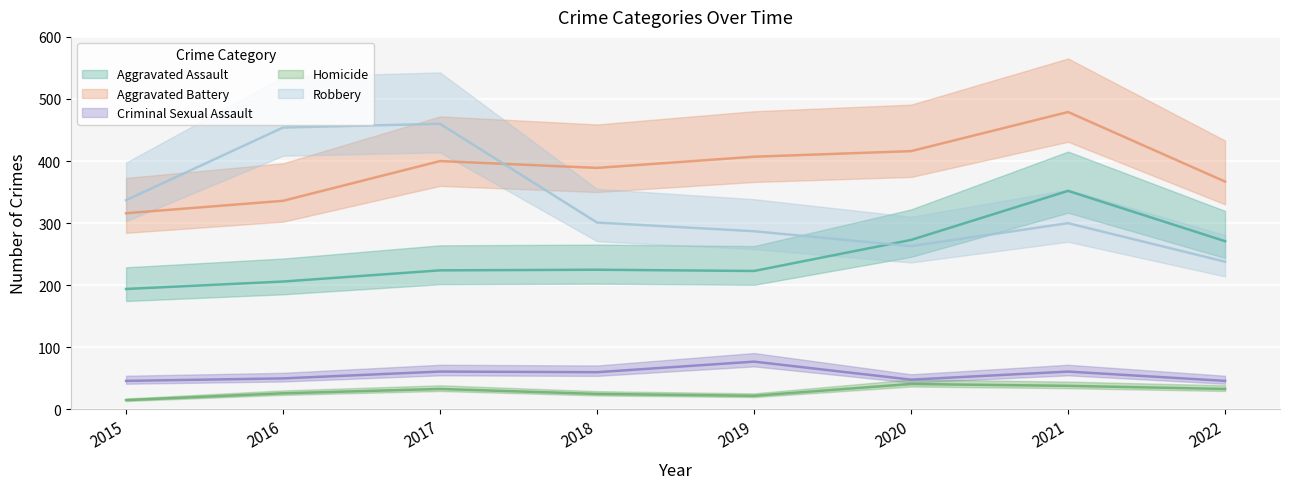

At which category does Criminal Sexual Assault reach its first local peak?

2017